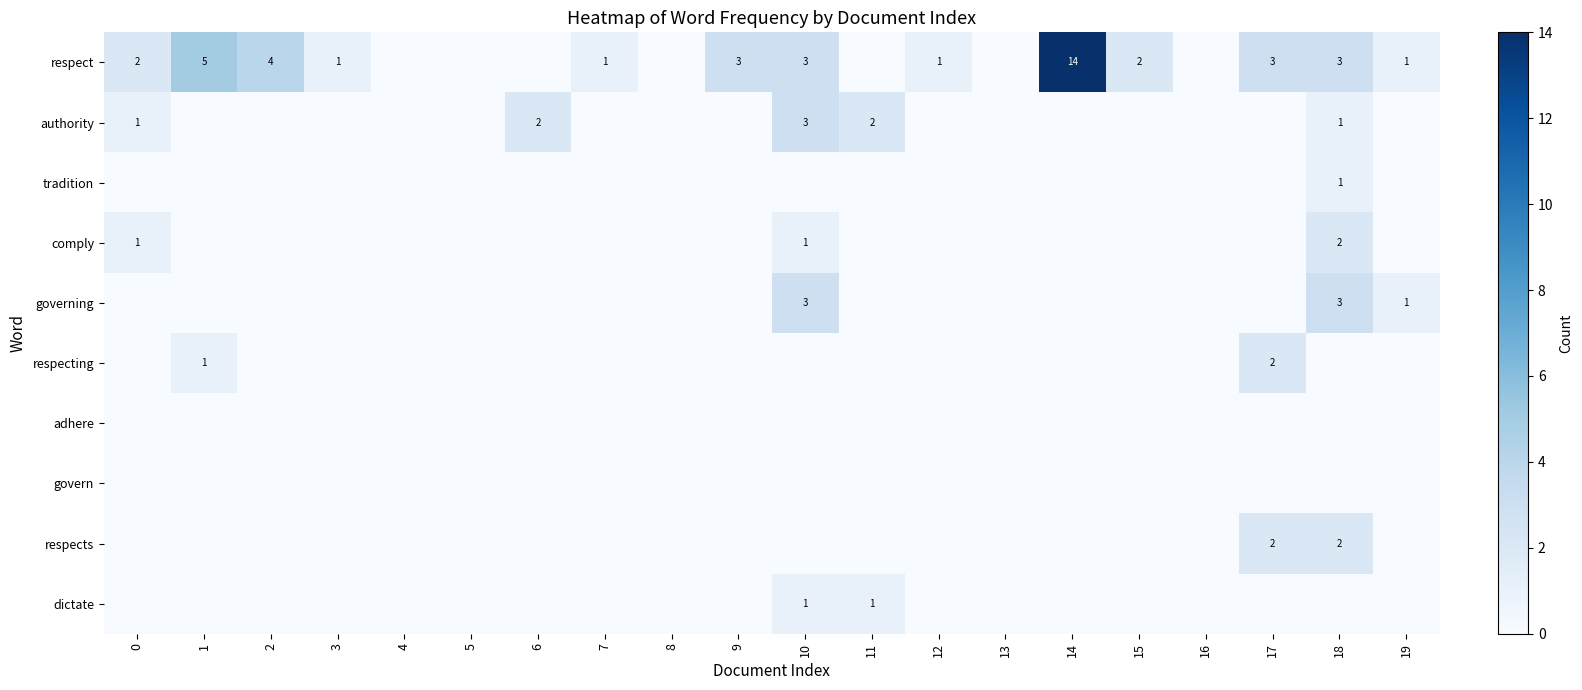

At how many categories does at least one series exceed 13?

1